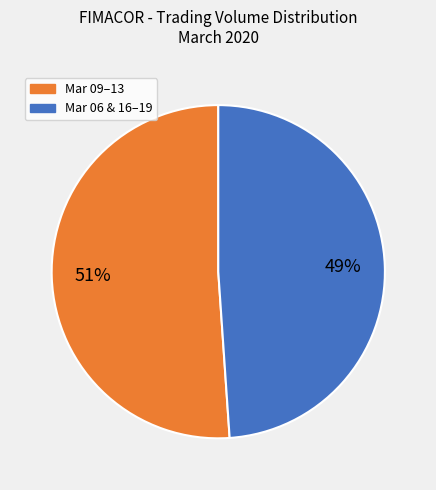

Count the number of slices in the pie.

2